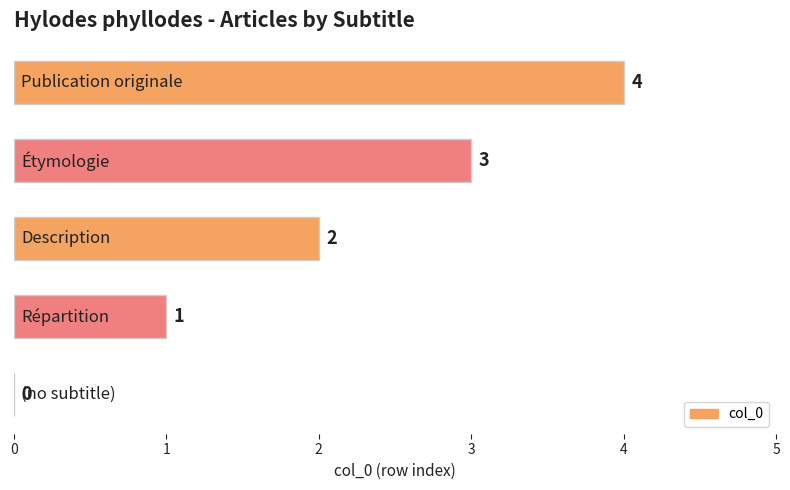

How many values are between 1 and 3?

3